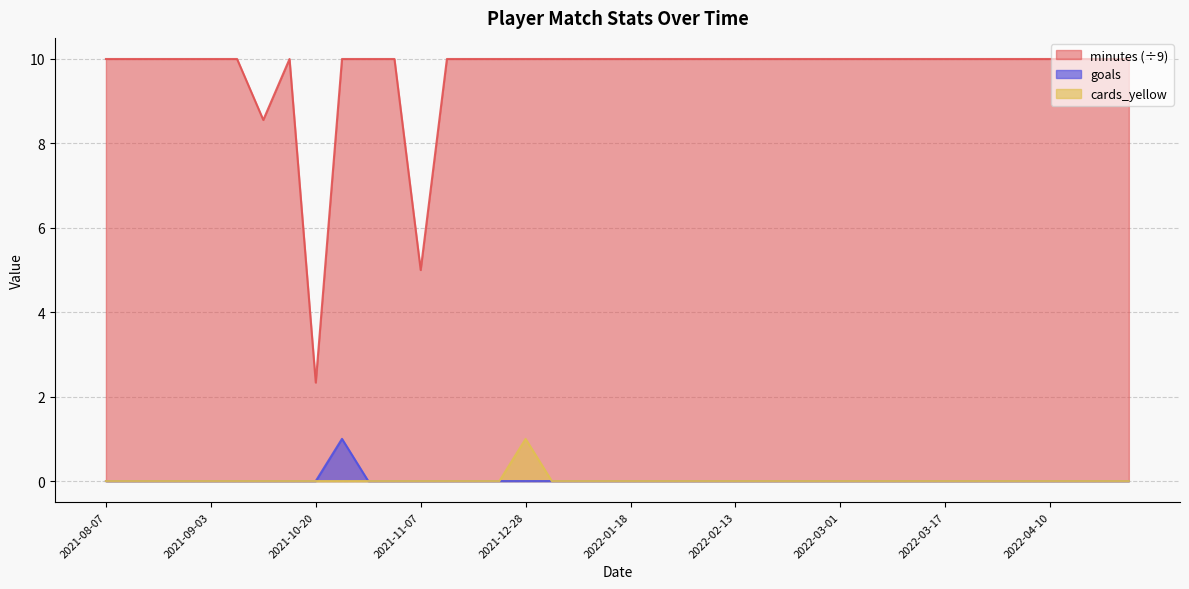

Which category has the lowest value across all series?

2021-08-07